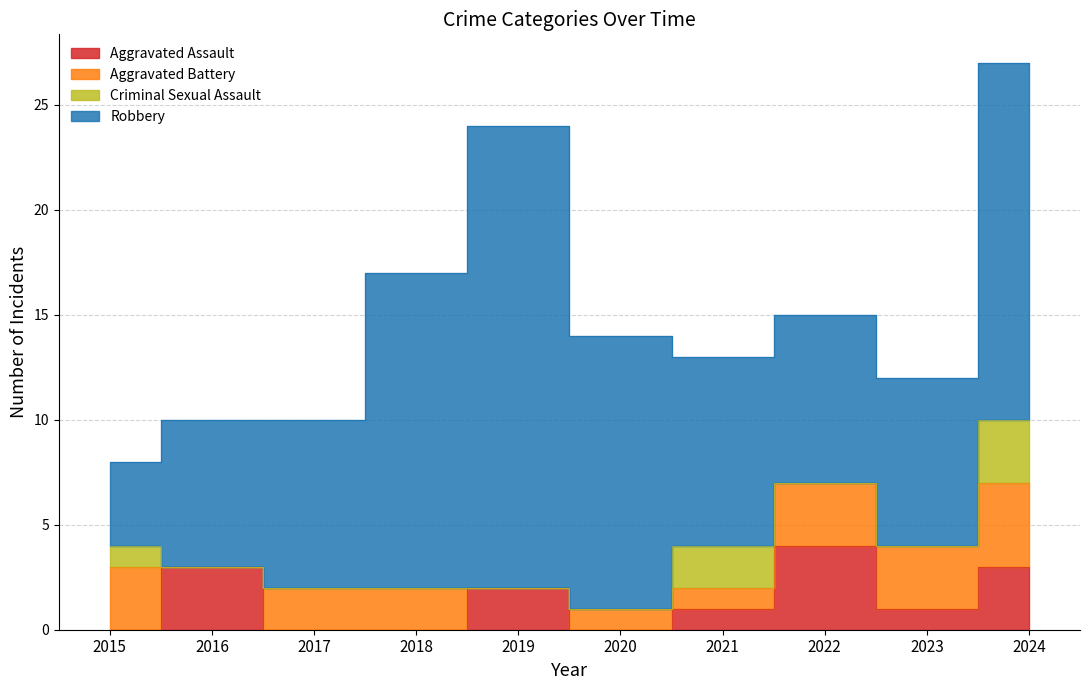

At how many categories does at least one series exceed 6?

9